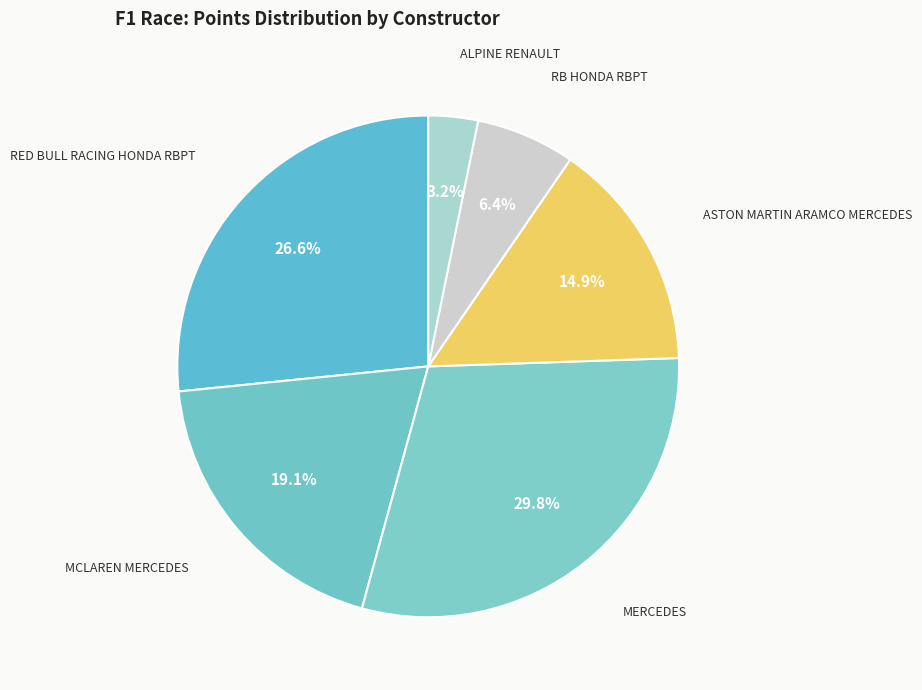

Is the sum of RED BULL RACING HONDA RBPT and ASTON MARTIN ARAMCO MERCEDES greater than half?

No